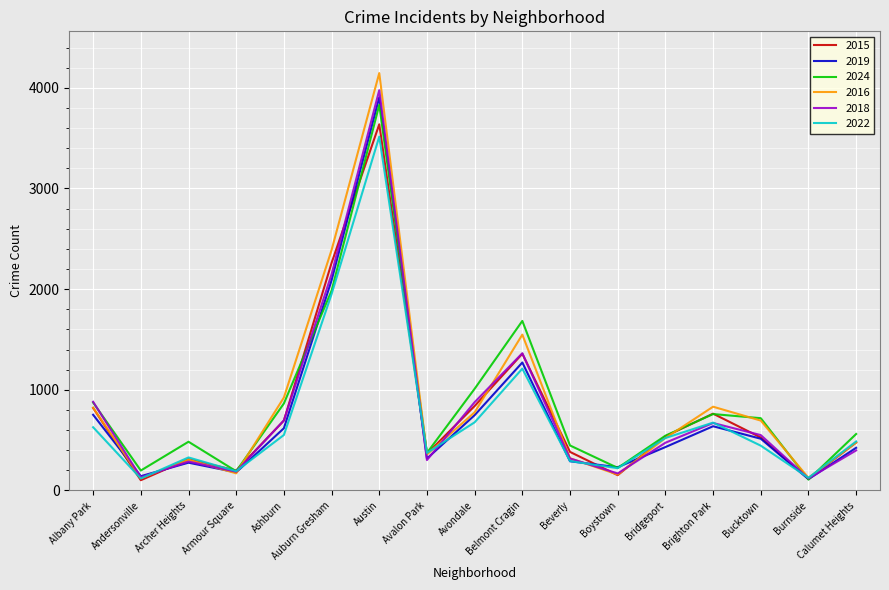

What is the greatest value displayed?

4146